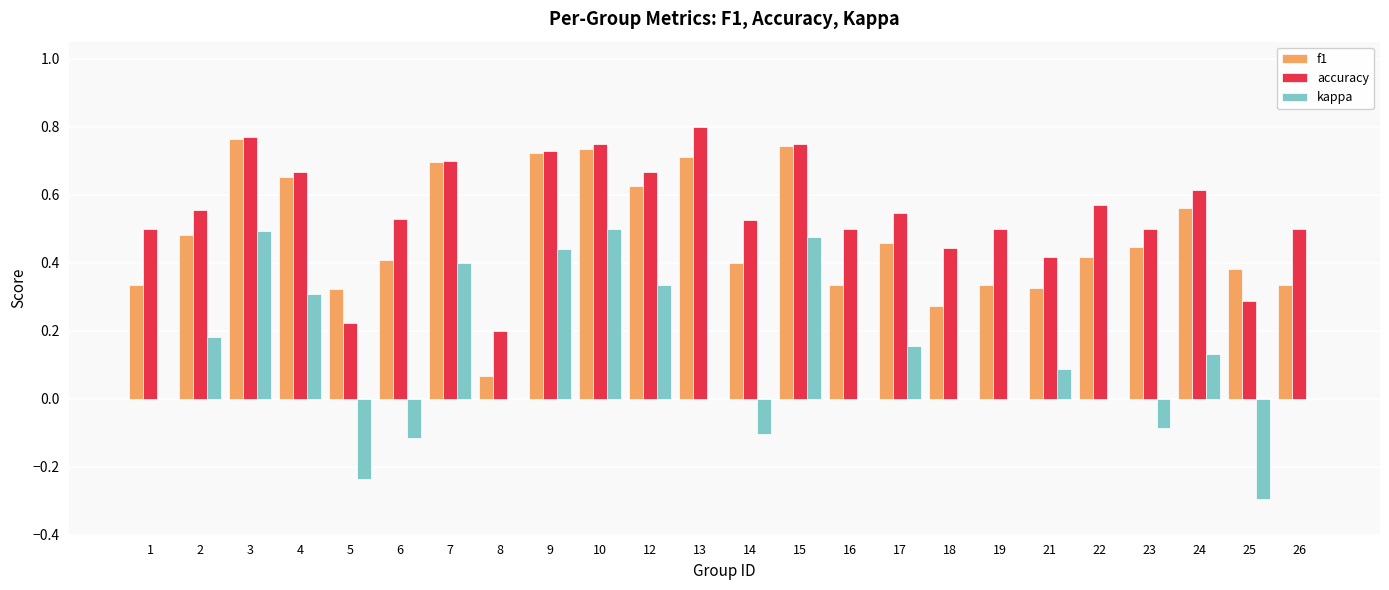

Between 6 and 15, which series saw the biggest shift?

kappa